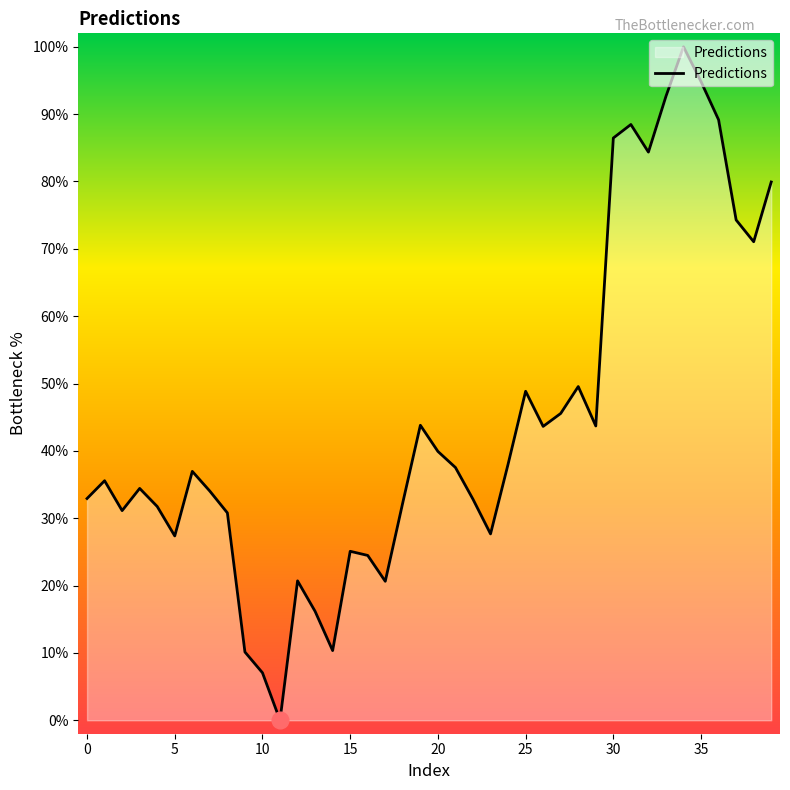

What is the difference between the second highest and minimum values?

94.8